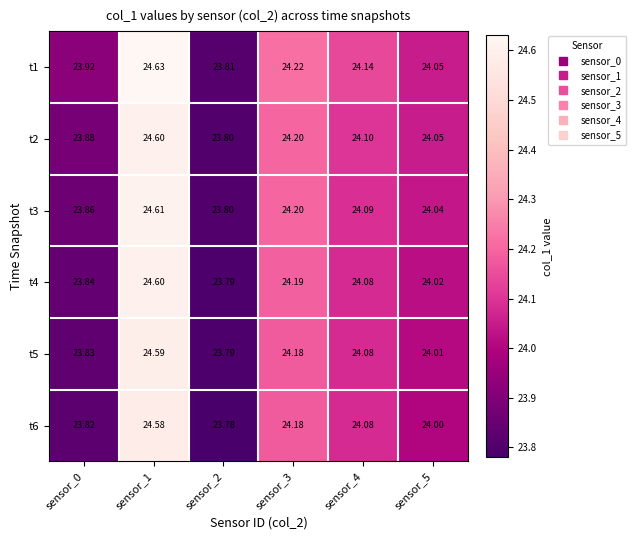

What is the total value across all series at sensor_2?

142.8